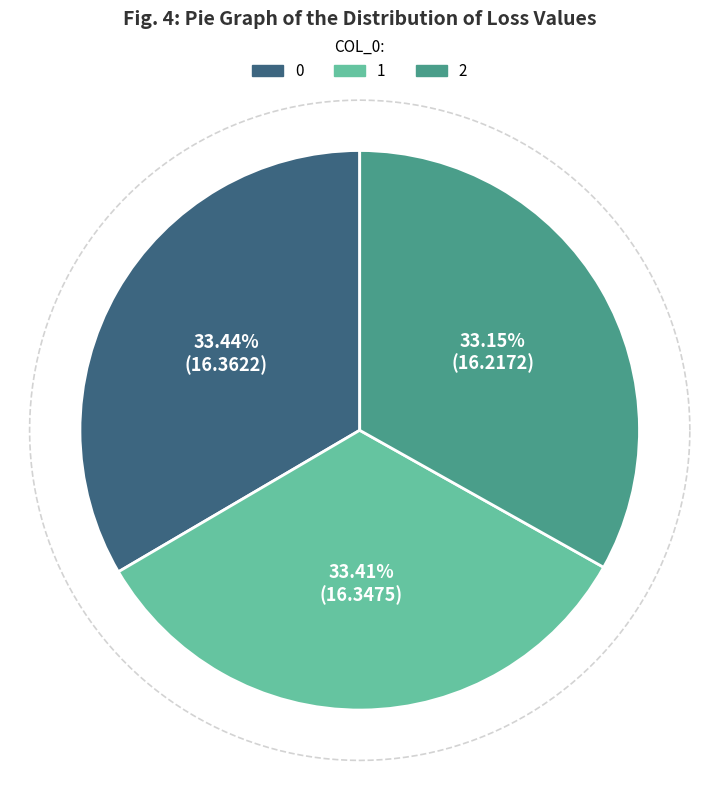

To the nearest percent, what is the average slice percentage?

33%